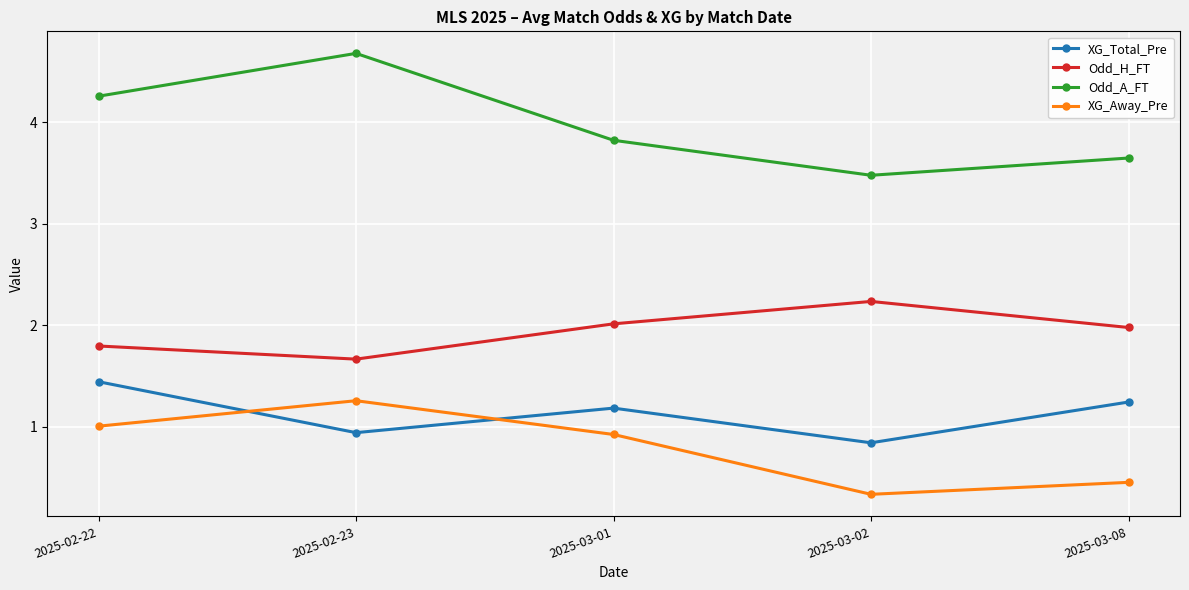

Which category has the lowest value in the XG_Total_Pre series?

2025-03-02